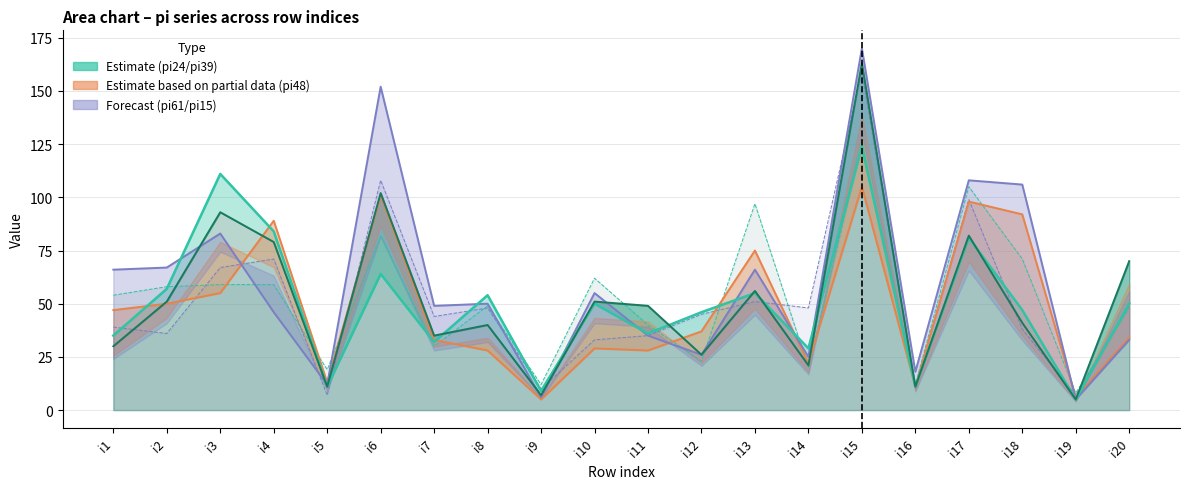

Between i5 and i18, which series saw the biggest shift?

pi61